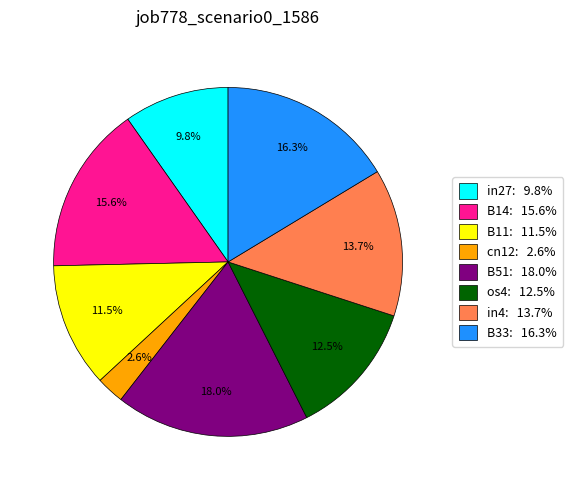

What is the total percentage of B33 and in4?

30.0%